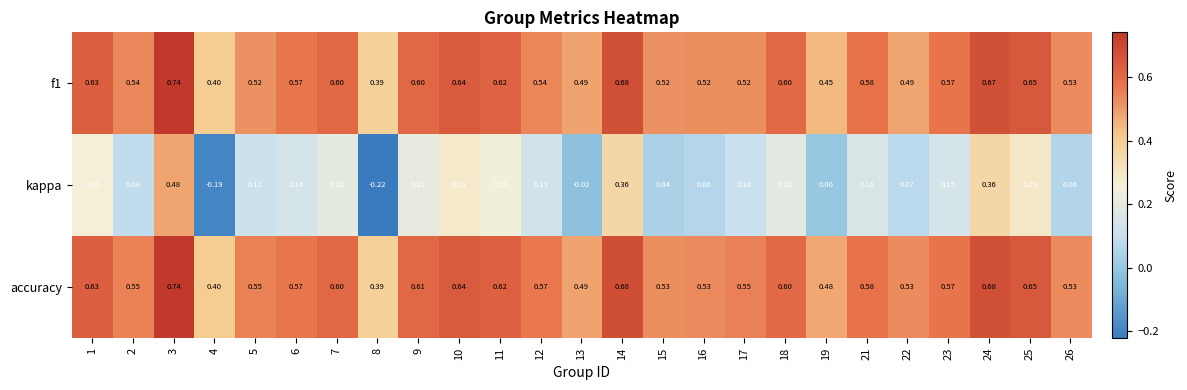

Which series has the widest spread of values?

kappa